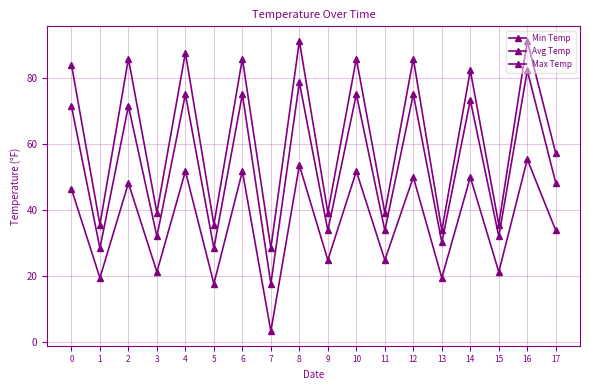

What is the difference between the maximum and minimum values in the Avg Temp series?

64.8